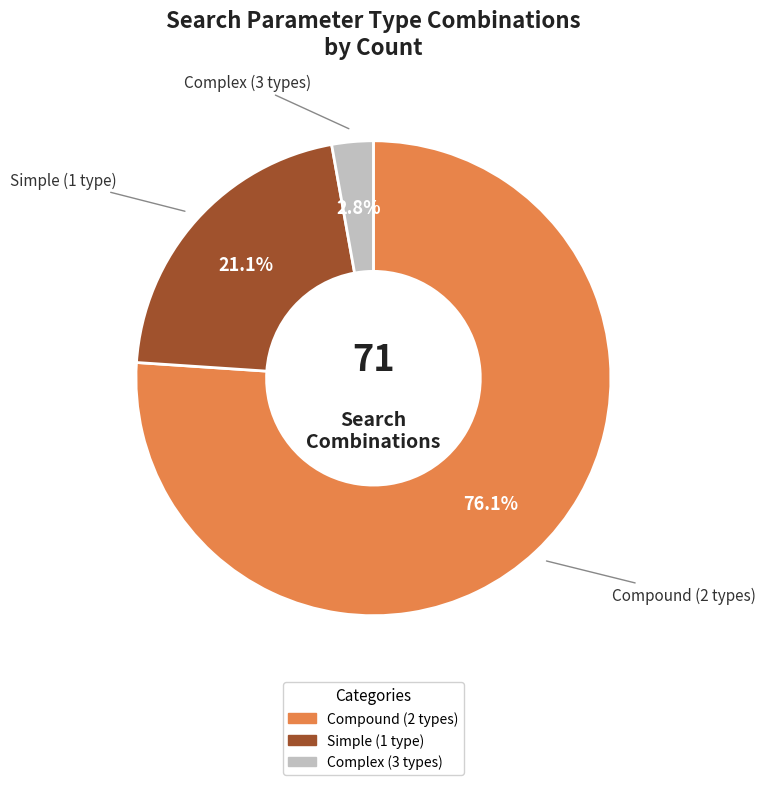

How many segments does this pie chart have?

3